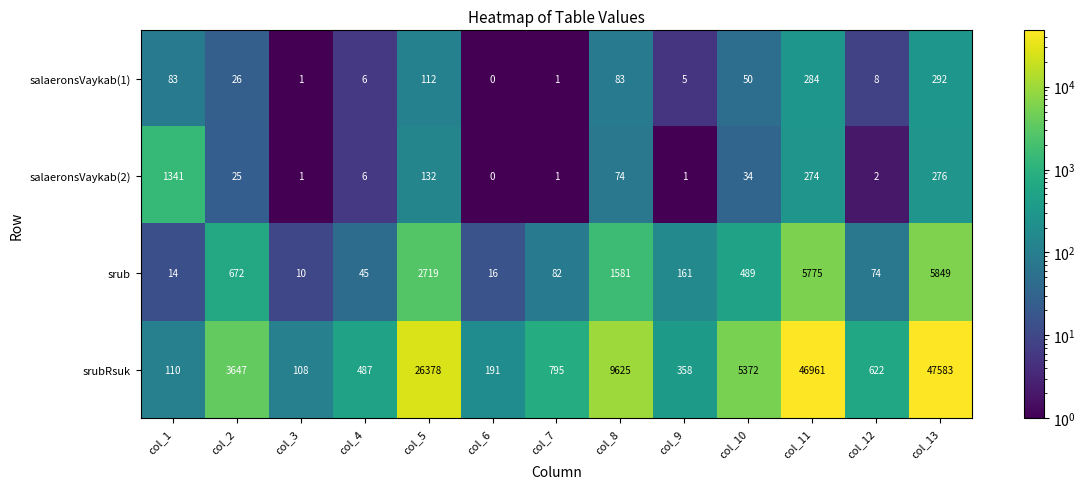

Rank the series by their maximum value, from highest to lowest.

srubRsuk, srub, salaeronsVaykab(2), salaeronsVaykab(1)